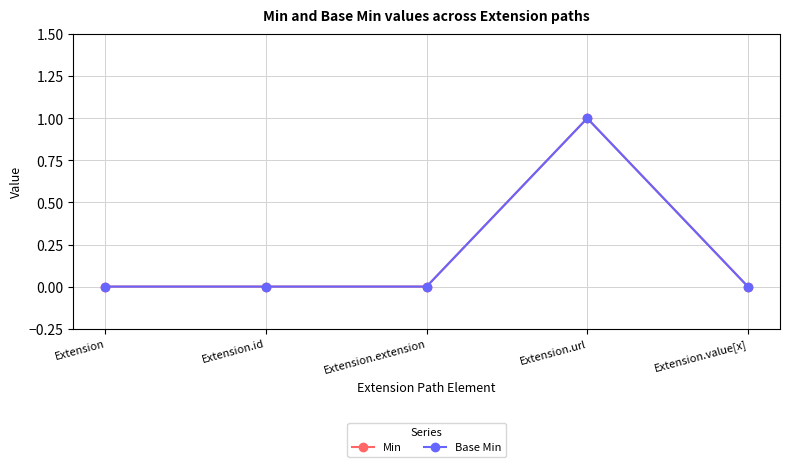

Does the chart have visible grid lines?

Yes